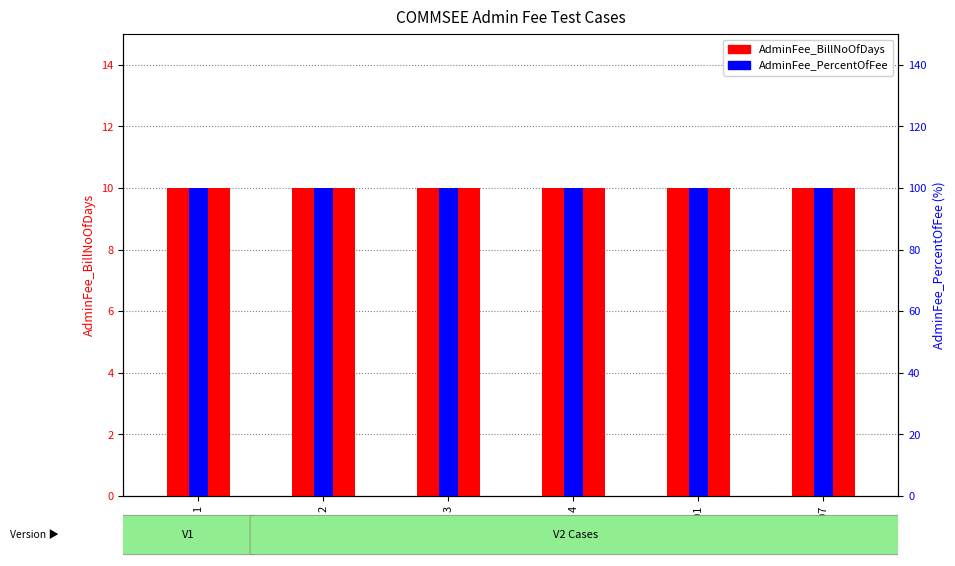

Which has a higher value, 2 or 1?

2